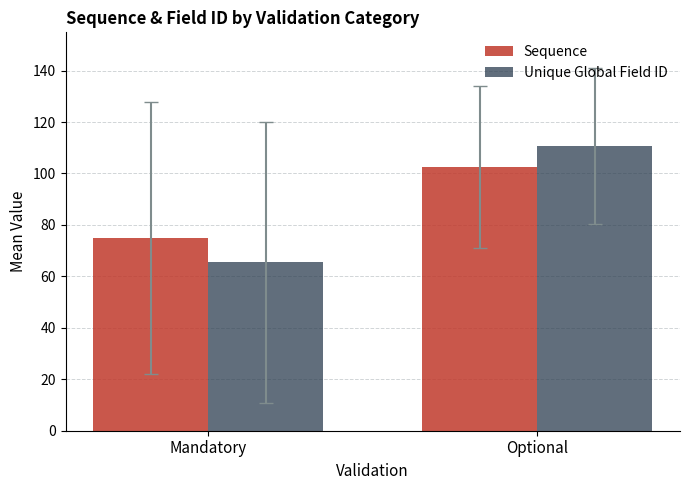

How many bars are there in total?

4